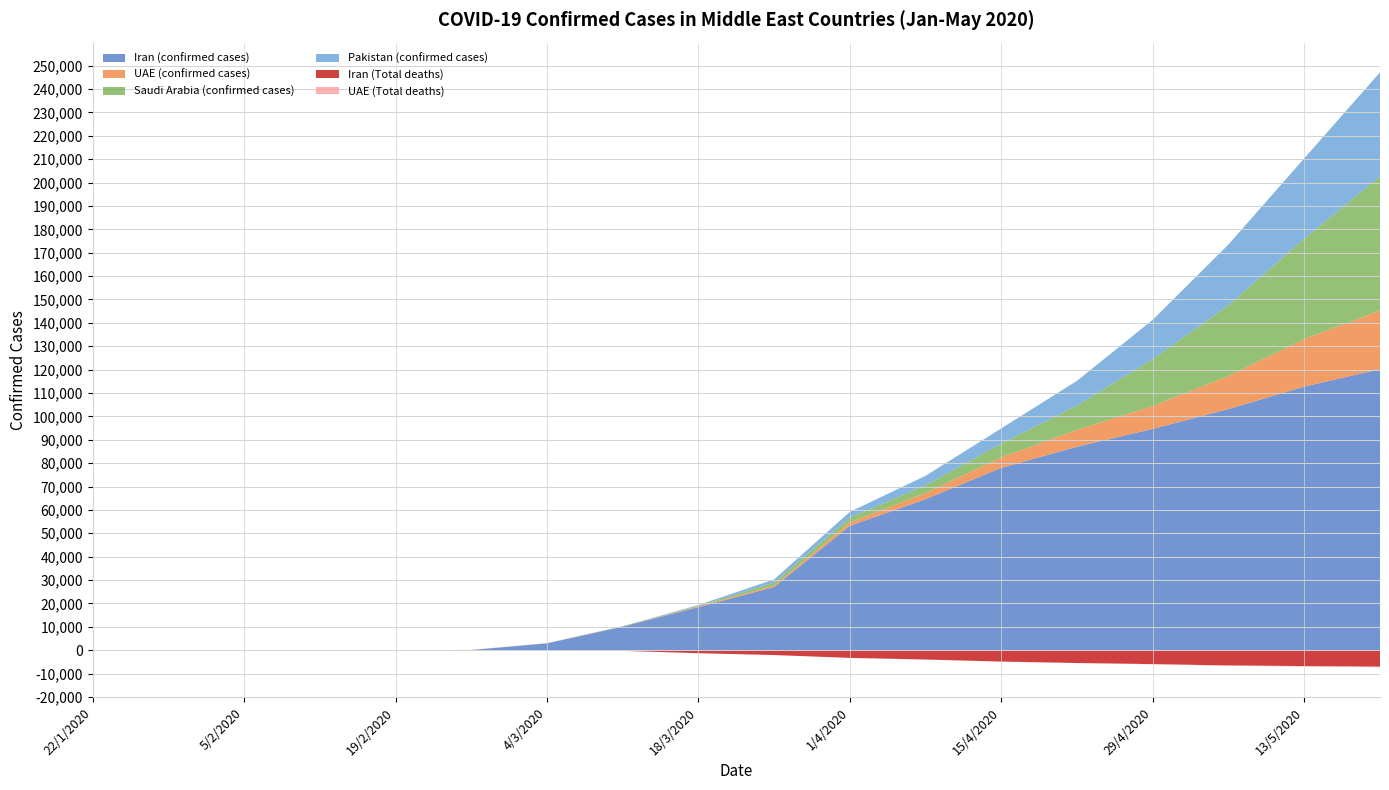

Reading left to right, extract all data points from this chart.

Iran (confirmed cases): 0	0	0	0	1	95	2922	10075	18407	27017	53183	64586	77995	87026	94640	103135	112725	120198
UAE (confirmed cases): 0	1	5	8	9	13	85	74	333	611	1505	2659	4521	7203	9813	14163	20386	25063
Saudi Arabia (confirmed cases): 0	0	0	0	0	0	11	103	274	1299	2039	3287	5862	10484	20077	30251	42925	57345
Pakistan (confirmed cases): 0	0	0	0	0	2	6	28	302	1373	2450	4072	6505	10513	16817	26000	34336	44522
Iran (Total deaths): 0	0	0	0	0	15	77	291	1284	2077	3294	3993	4869	5481	5957	6541	6783	7057
UAE (Total deaths): 0	0	0	0	0	0	0	0	2	4	10	21	38	52	78	134	210	232